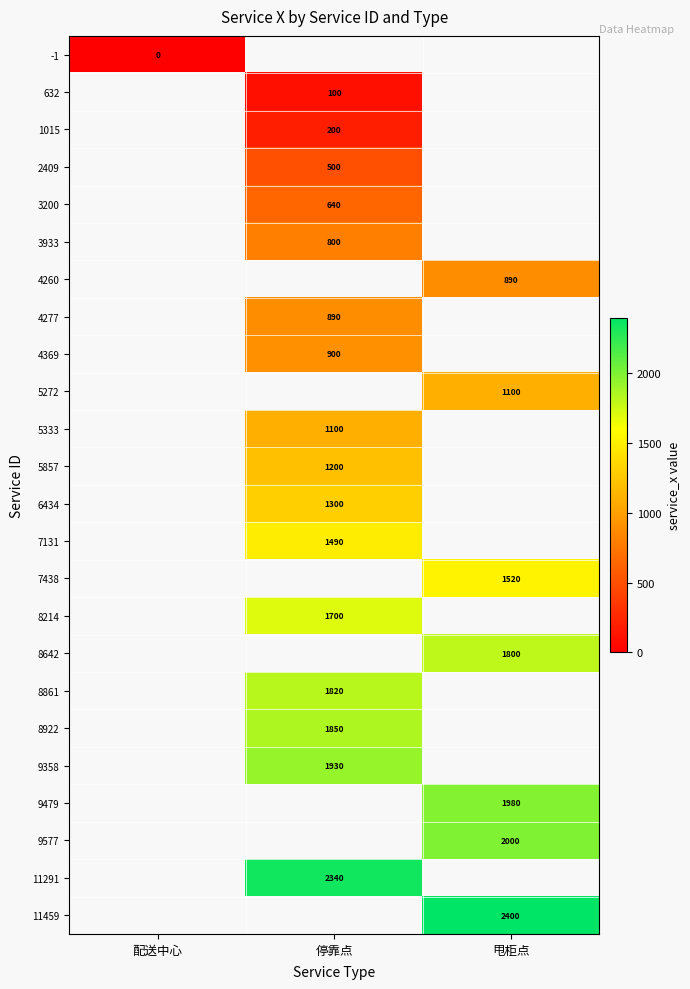

What is the greatest value displayed?

2400.0